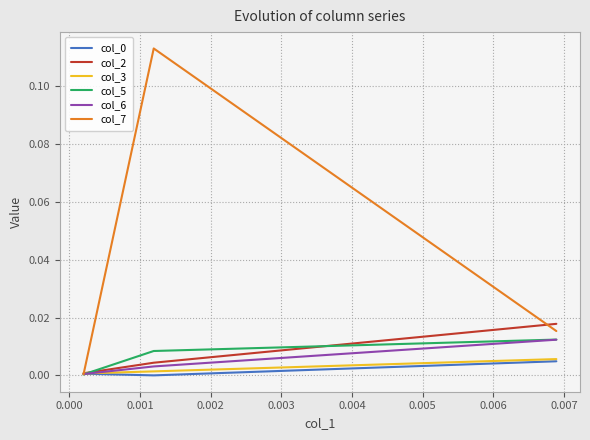

Does the chart display data point markers on the line(s)?

No